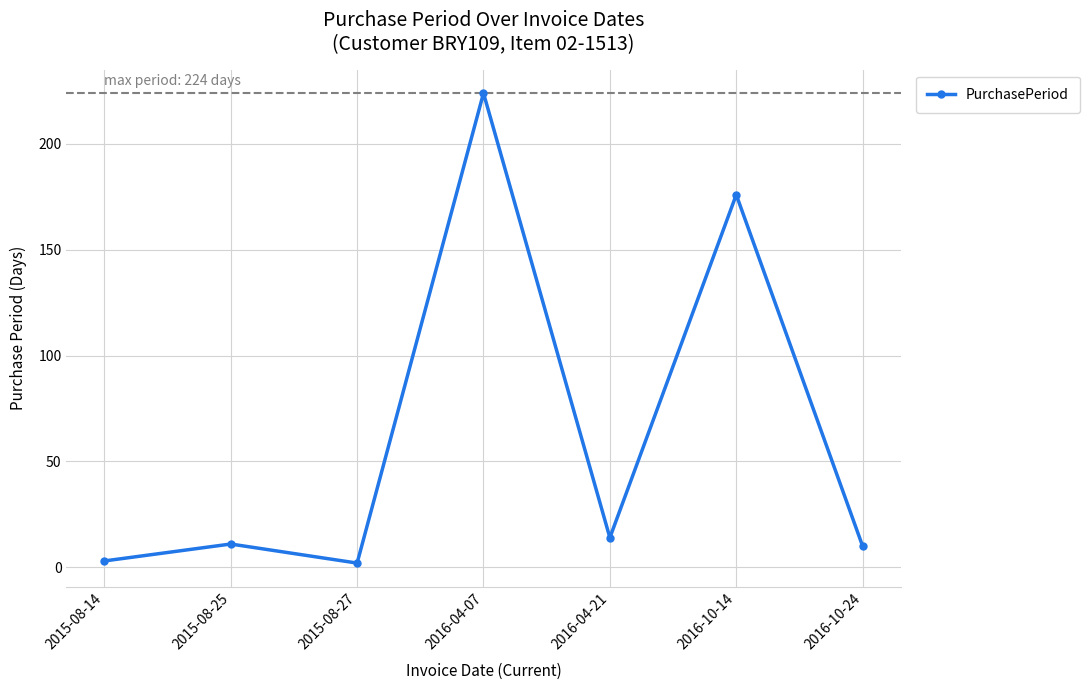

Approximately how many times larger is the value at 2016-04-21 compared to 2015-08-25?

1.3